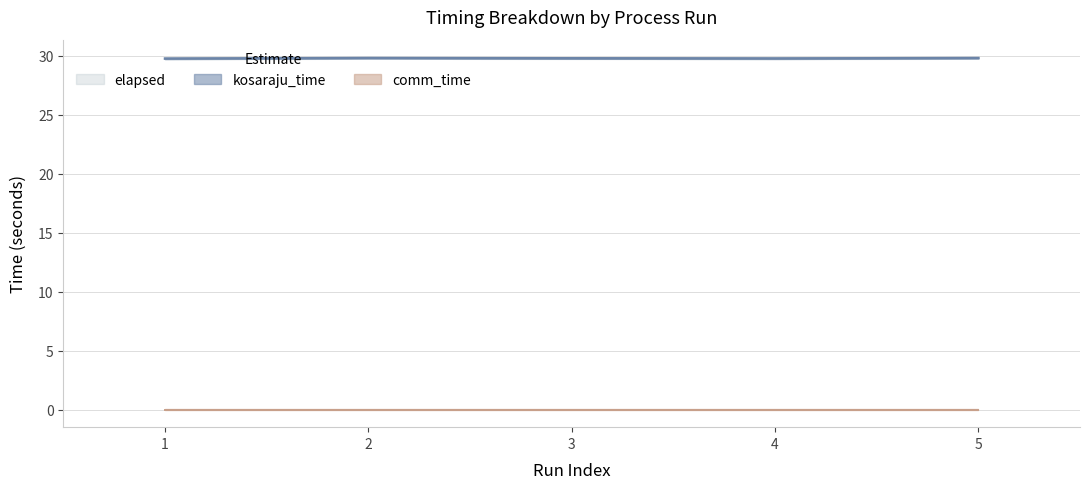

What is the difference between the maximum and minimum values in the elapsed series?

0.1